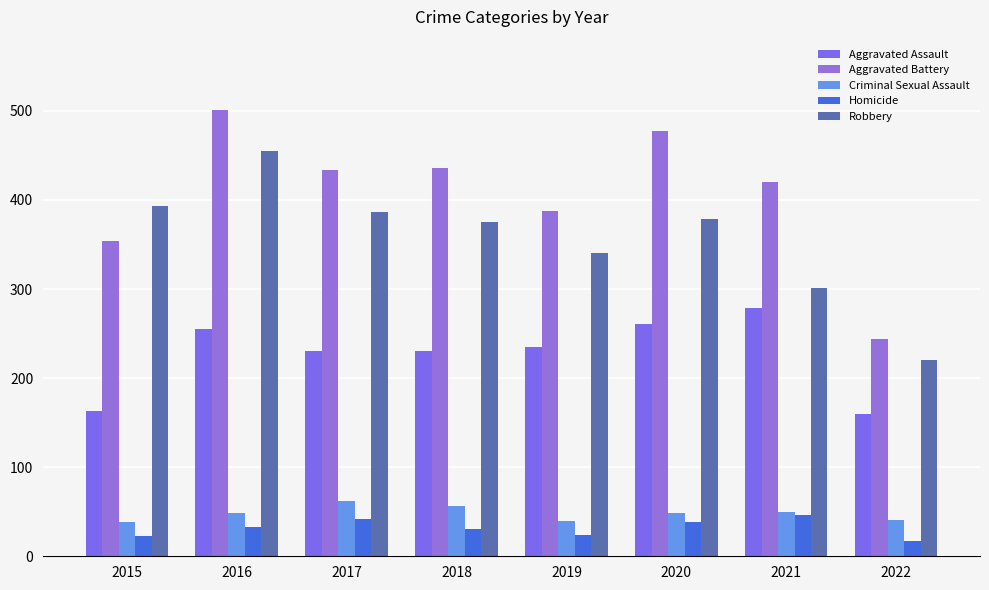

Count the number of categories in the chart.

8